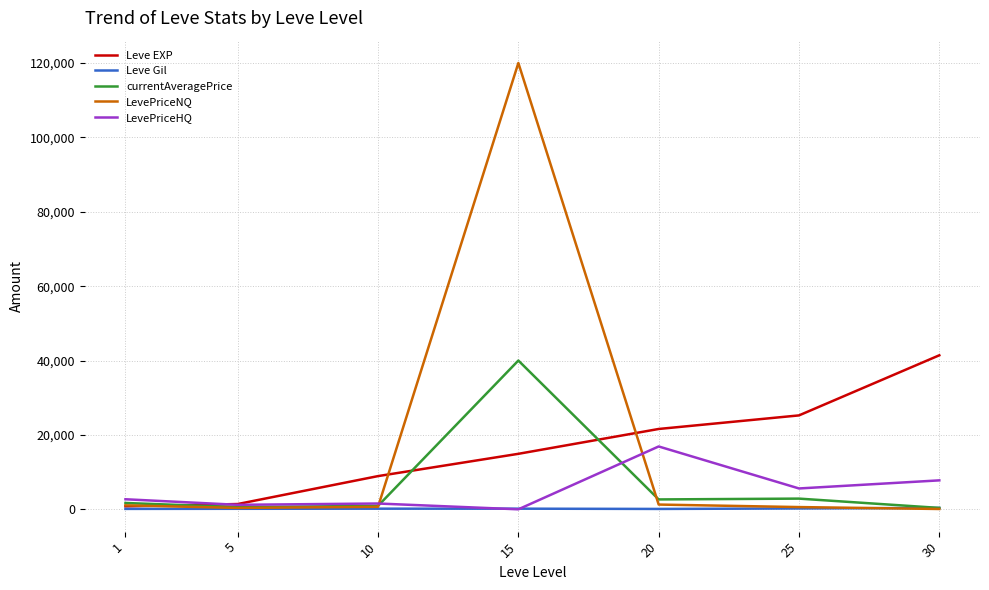

What is the sum of all LevePriceNQ values?

124081.8